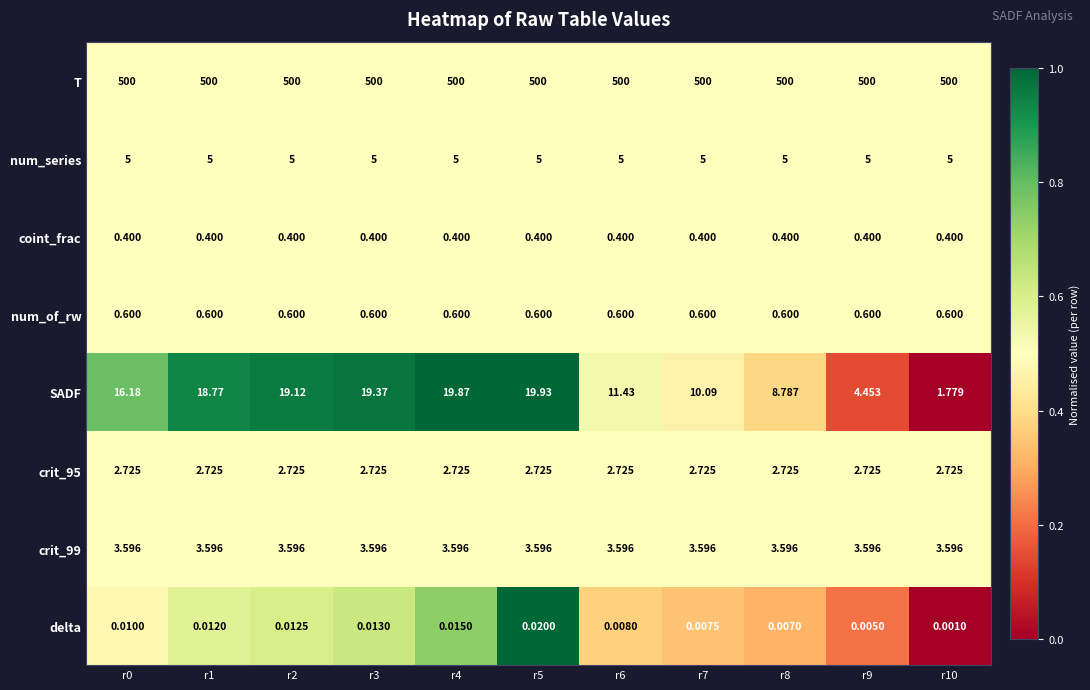

Which series has the largest range (max minus min)?

SADF